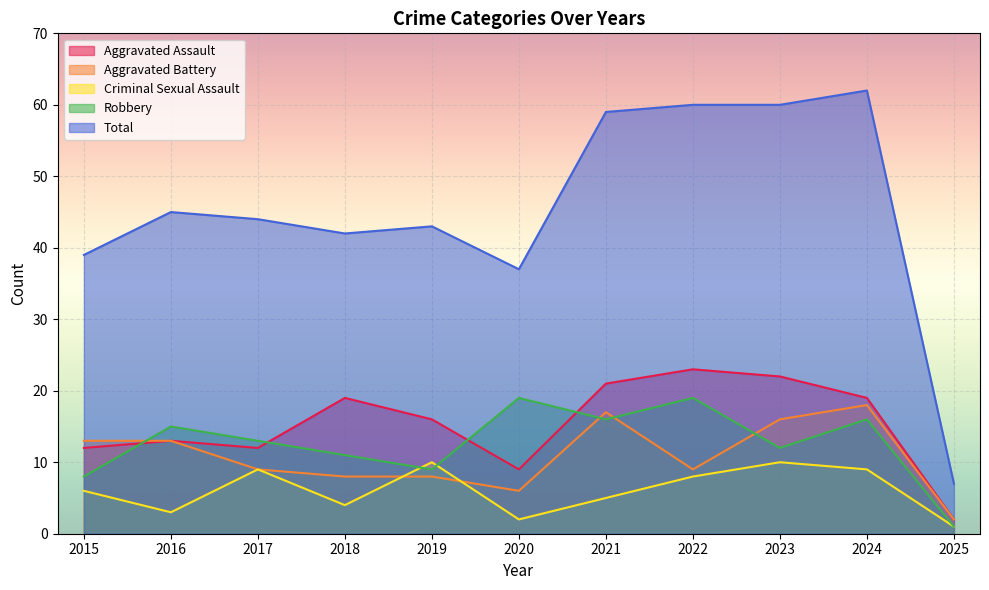

Count the number of categories in the chart.

11